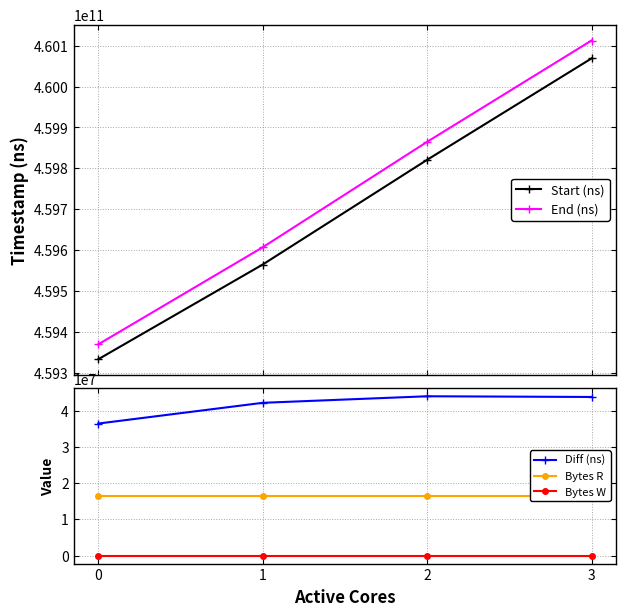

Where is Diff (ns) nearest to the value 40251021?

1